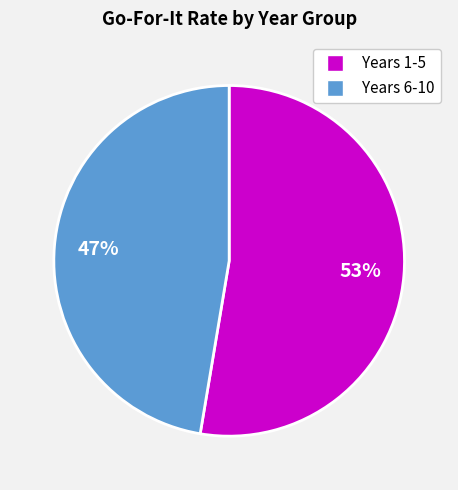

How many slices are in this pie chart?

2